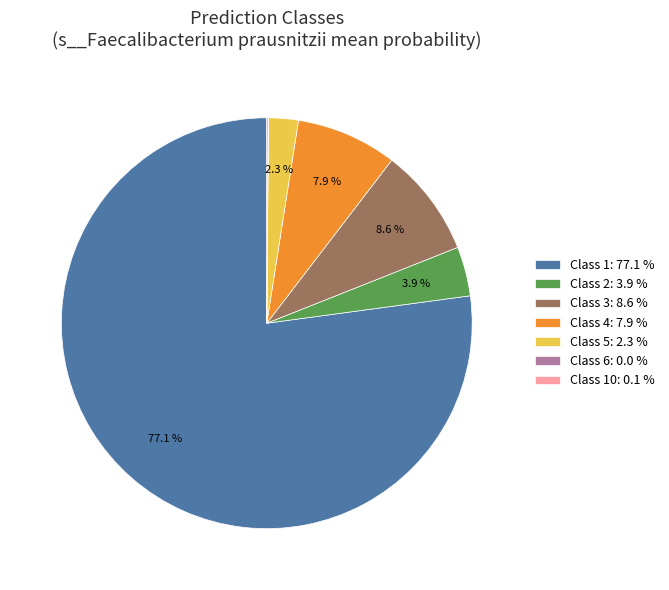

Which category has the biggest portion of the pie?

Class 1: 77.1 %